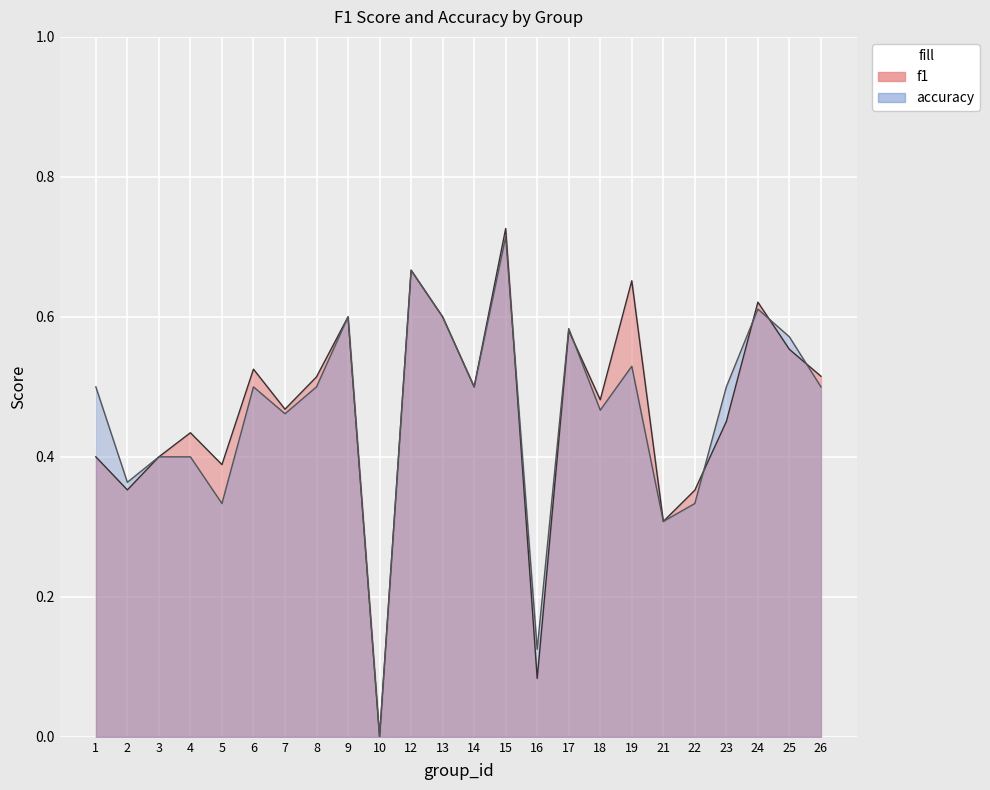

Reading right to left, list all the values displayed in this chart.

f1: 26=0.5	25=0.6	24=0.6	23=0.5	22=0.4	21=0.3	19=0.7	18=0.5	17=0.6	16=0.1	15=0.7	14=0.5	13=0.6	12=0.7	10=0.0	9=0.6	8=0.5	7=0.5	6=0.5	5=0.4	4=0.4	3=0.4	2=0.4	1=0.4
accuracy: 26=0.5	25=0.6	24=0.6	23=0.5	22=0.3	21=0.3	19=0.5	18=0.5	17=0.6	16=0.1	15=0.7	14=0.5	13=0.6	12=0.7	10=0.0	9=0.6	8=0.5	7=0.5	6=0.5	5=0.3	4=0.4	3=0.4	2=0.4	1=0.5